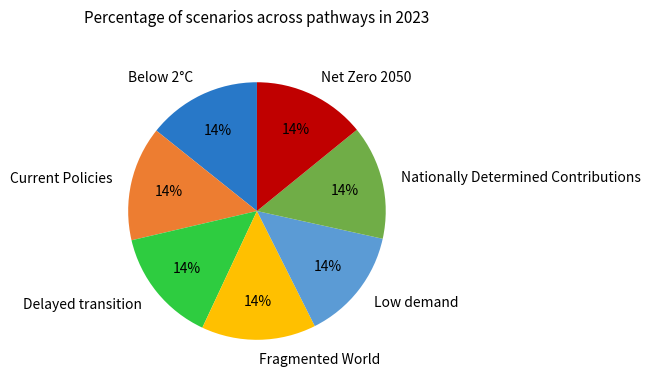

Is there a majority slice in this chart?

No